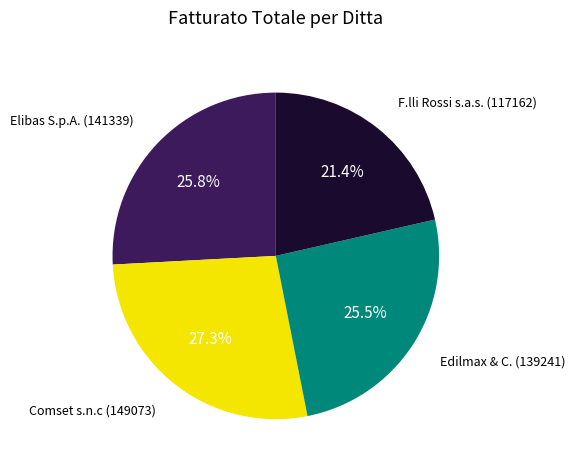

Does any single category account for the majority?

No